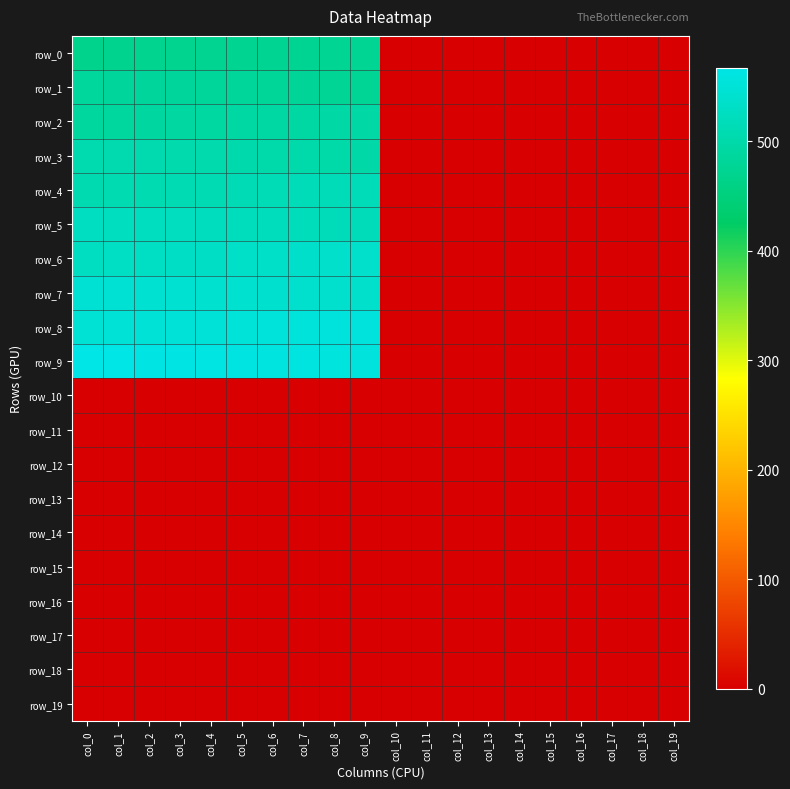

The row_9 series shows 0.0 at col_15. True or false?

True